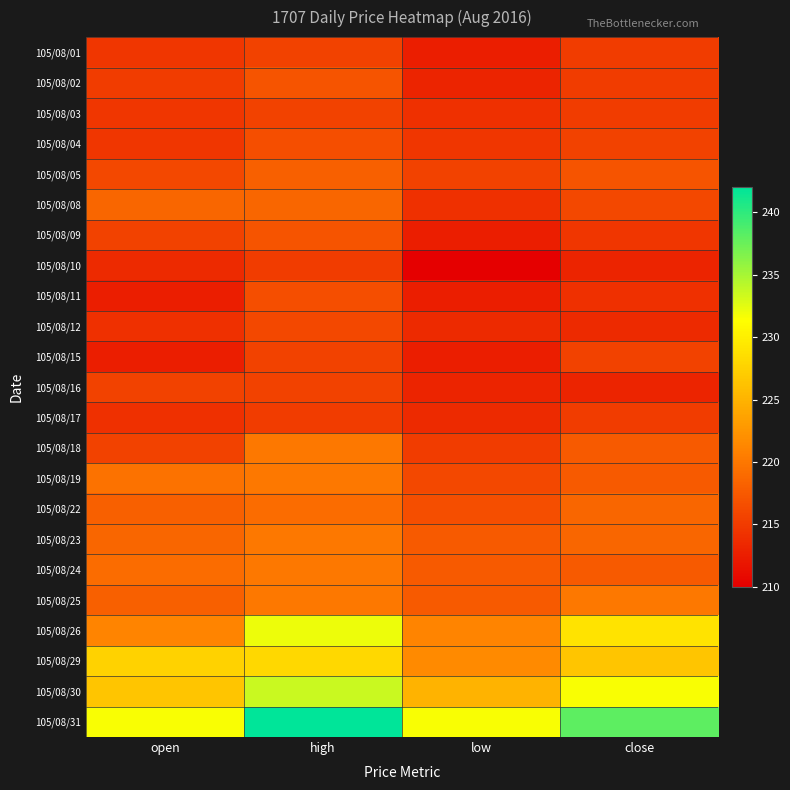

Reading left to right, list all the values displayed in this chart.

105/08/01: open=214.5	high=215.5	low=212.5	close=215.0
105/08/02: open=215.0	high=217.0	low=213.0	close=215.0
105/08/03: open=214.5	high=215.5	low=214.0	close=215.0
105/08/04: open=214.5	high=216.5	low=214.5	close=215.5
105/08/05: open=216.0	high=218.0	low=215.5	close=217.0
105/08/08: open=218.5	high=218.5	low=214.0	close=216.0
105/08/09: open=215.5	high=217.0	low=212.5	close=214.5
105/08/10: open=213.5	high=215.0	low=210.0	close=213.0
105/08/11: open=212.5	high=216.5	low=212.5	close=214.0
105/08/12: open=214.0	high=216.0	low=213.5	close=213.5
105/08/15: open=212.5	high=215.5	low=212.5	close=215.5
105/08/16: open=215.5	high=215.5	low=213.0	close=213.0
105/08/17: open=214.0	high=215.0	low=213.5	close=215.0
105/08/18: open=215.5	high=220.0	low=215.0	close=217.5
105/08/19: open=219.5	high=220.0	low=216.0	close=217.5
105/08/22: open=218.0	high=219.0	low=216.5	close=218.5
105/08/23: open=218.5	high=220.0	low=217.5	close=218.5
105/08/24: open=219.0	high=220.0	low=217.5	close=217.5
105/08/25: open=218.0	high=220.0	low=217.5	close=220.0
105/08/26: open=221.0	high=232.0	low=221.0	close=229.0
105/08/29: open=227.5	high=228.0	low=221.5	close=226.5
105/08/30: open=226.5	high=233.5	low=225.0	close=231.5
105/08/31: open=231.5	high=242.0	low=231.5	close=238.0